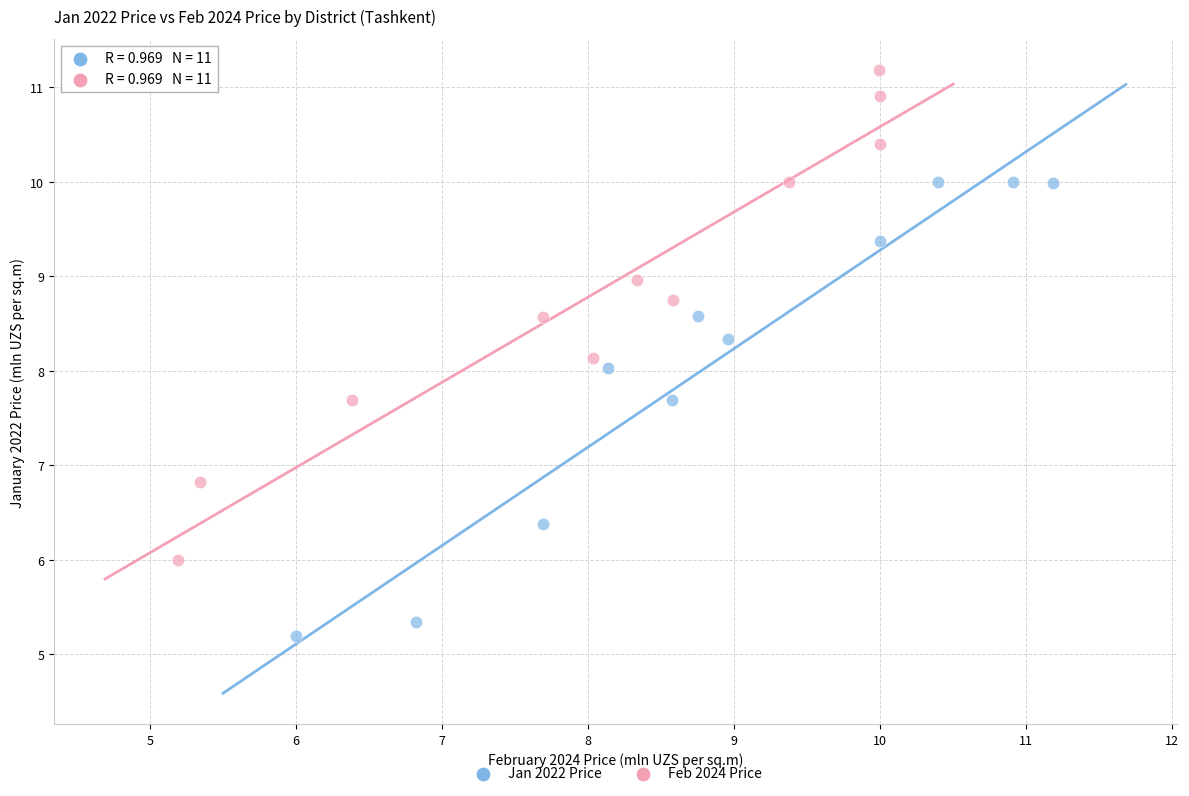

Which series has the largest Y range (max minus min)?

Feb 2024 Price